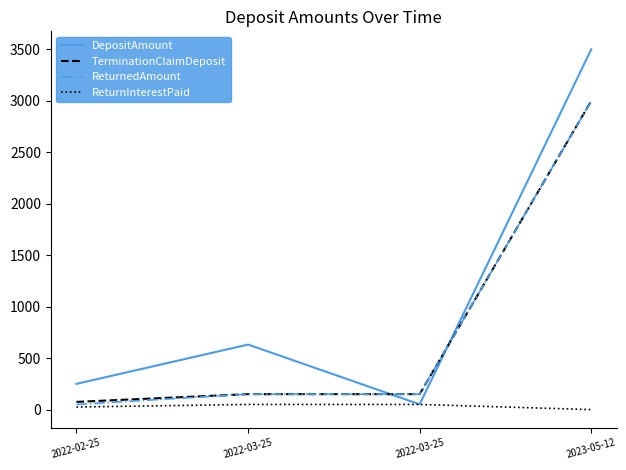

Which category has the lowest value in the DepositAmount series?

2022-03-25